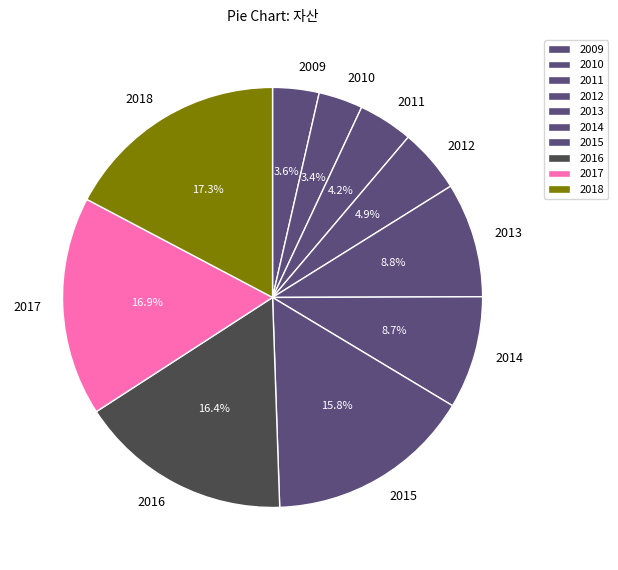

To the nearest percent, what is the average slice percentage?

10%